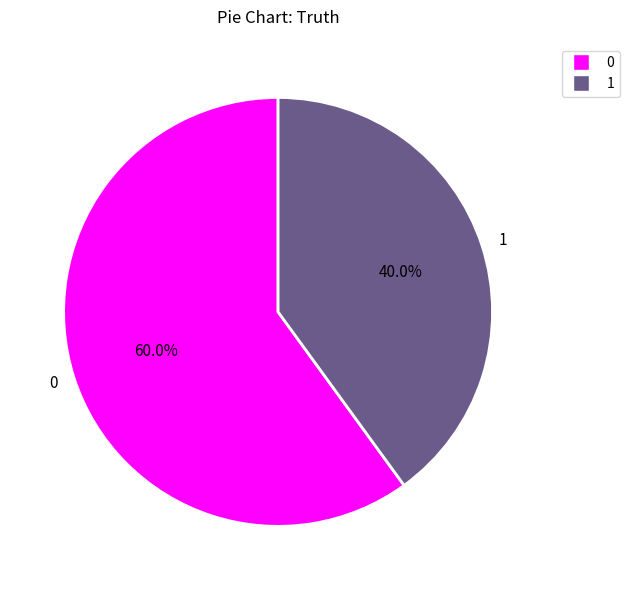

What is the smallest slice in the pie chart?

1